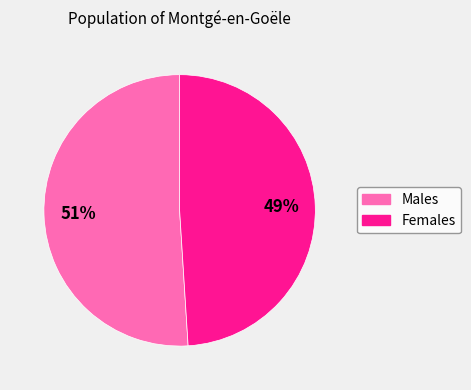

How many slices are in this pie chart?

2